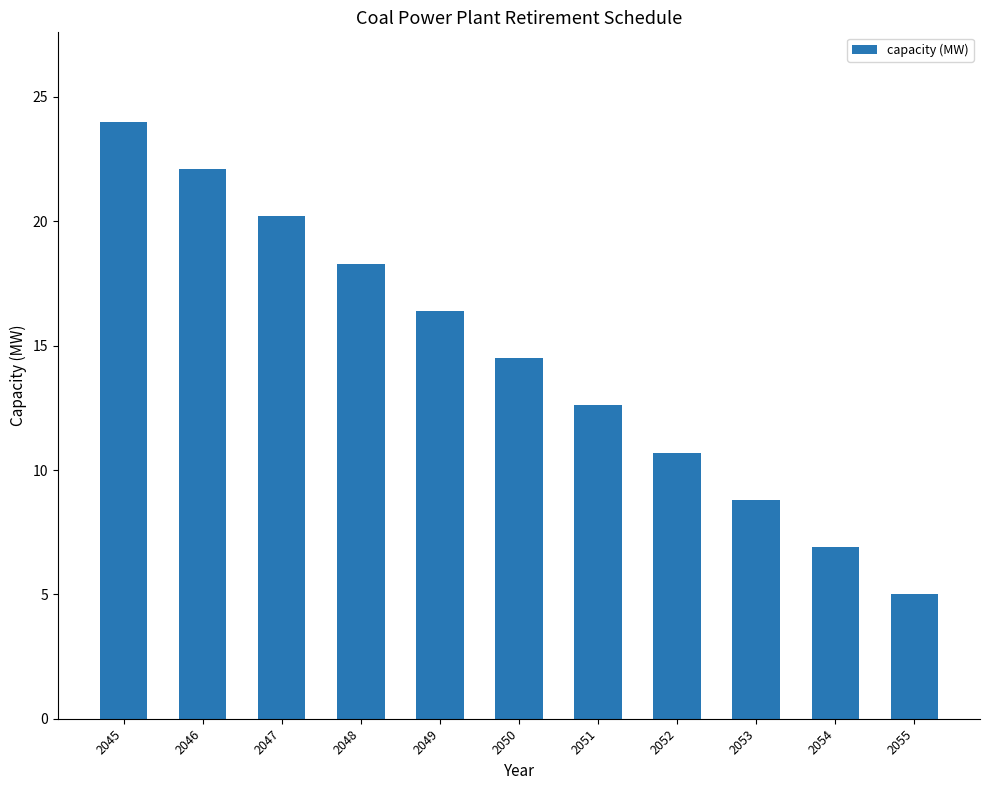

What is the value of the 4th bar from the left?

18.3